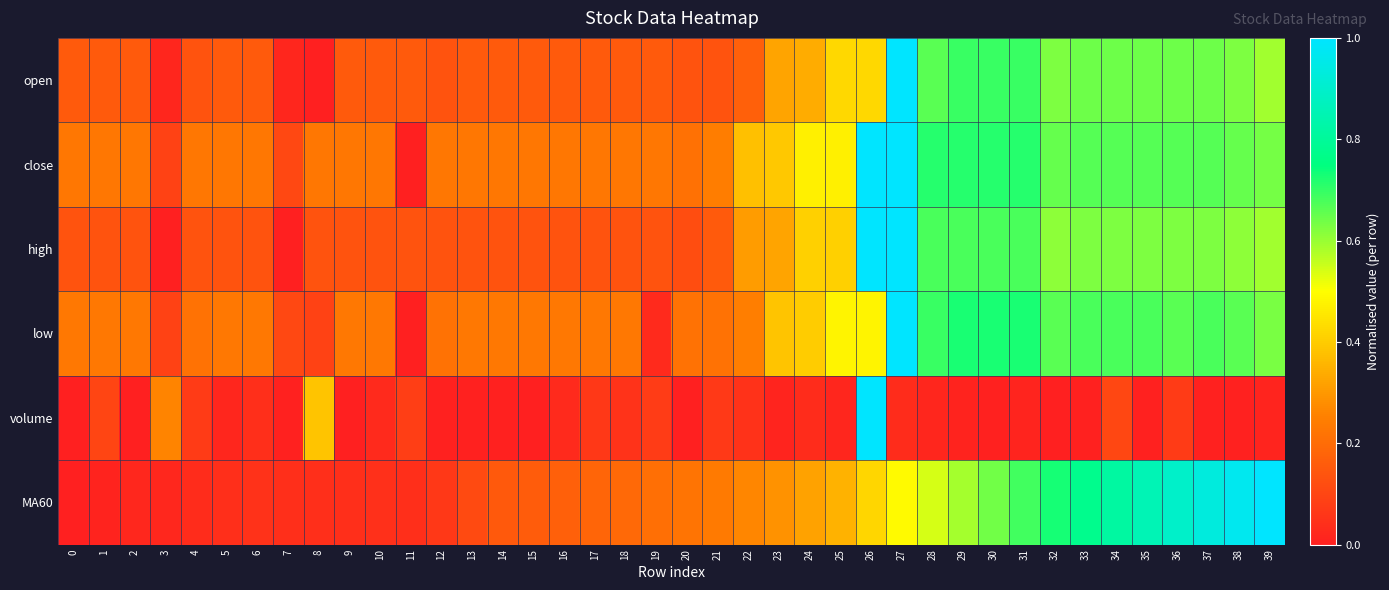

Reading left to right, extract all data points from this chart.

open: 0=0.2	1=0.2	2=0.2	3=0.0	4=0.1	5=0.2	6=0.2	7=0.0	8=0.0	9=0.2	10=0.2	11=0.2	12=0.1	13=0.2	14=0.2	15=0.2	16=0.2	17=0.2	18=0.2	19=0.2	20=0.1	21=0.1	22=0.2	23=0.3	24=0.3	25=0.4	26=0.4	27=1.0	28=0.7	29=0.7	30=0.7	31=0.7	32=0.6	33=0.6	34=0.6	35=0.6	36=0.6	37=0.6	38=0.6	39=0.6
close: 0=0.2	1=0.2	2=0.2	3=0.1	4=0.2	5=0.2	6=0.2	7=0.1	8=0.2	9=0.2	10=0.2	11=0.0	12=0.2	13=0.2	14=0.2	15=0.2	16=0.2	17=0.2	18=0.2	19=0.2	20=0.2	21=0.2	22=0.4	23=0.4	24=0.5	25=0.5	26=1.0	27=1.0	28=0.7	29=0.7	30=0.7	31=0.7	32=0.7	33=0.7	34=0.7	35=0.7	36=0.7	37=0.7	38=0.7	39=0.6
high: 0=0.1	1=0.1	2=0.1	3=0.0	4=0.1	5=0.1	6=0.1	7=0.0	8=0.1	9=0.1	10=0.1	11=0.1	12=0.1	13=0.1	14=0.1	15=0.1	16=0.1	17=0.1	18=0.1	19=0.1	20=0.1	21=0.2	22=0.3	23=0.3	24=0.4	25=0.4	26=1.0	27=1.0	28=0.7	29=0.7	30=0.7	31=0.7	32=0.6	33=0.6	34=0.6	35=0.6	36=0.6	37=0.6	38=0.6	39=0.6
low: 0=0.2	1=0.2	2=0.2	3=0.1	4=0.2	5=0.2	6=0.2	7=0.1	8=0.1	9=0.2	10=0.2	11=0.0	12=0.2	13=0.2	14=0.2	15=0.2	16=0.2	17=0.2	18=0.2	19=0.0	20=0.2	21=0.2	22=0.2	23=0.4	24=0.4	25=0.5	26=0.5	27=1.0	28=0.7	29=0.7	30=0.7	31=0.7	32=0.7	33=0.7	34=0.7	35=0.7	36=0.7	37=0.7	38=0.7	39=0.6
volume: 0=0.0	1=0.1	2=0.0	3=0.3	4=0.1	5=0.0	6=0.0	7=0.0	8=0.4	9=0.0	10=0.0	11=0.1	12=0.0	13=0.0	14=0.0	15=0.0	16=0.0	17=0.1	18=0.1	19=0.1	20=0.0	21=0.1	22=0.0	23=0.0	24=0.0	25=0.0	26=1.0	27=0.0	28=0.0	29=0.0	30=0.0	31=0.0	32=0.0	33=0.0	34=0.1	35=0.0	36=0.1	37=0.0	38=0.0	39=0.0
MA60: 0=0.0	1=0.0	2=0.0	3=0.0	4=0.0	5=0.0	6=0.0	7=0.0	8=0.0	9=0.0	10=0.0	11=0.0	12=0.1	13=0.1	14=0.2	15=0.2	16=0.2	17=0.2	18=0.2	19=0.2	20=0.2	21=0.2	22=0.3	23=0.3	24=0.3	25=0.3	26=0.4	27=0.5	28=0.5	29=0.6	30=0.6	31=0.7	32=0.7	33=0.8	34=0.8	35=0.9	36=0.9	37=0.9	38=1.0	39=1.0